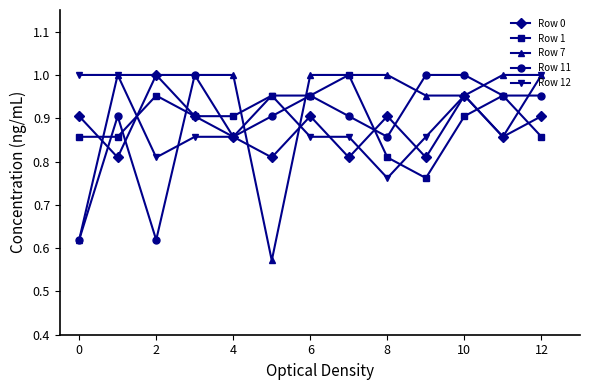

Which series has the largest range (max minus min)?

Row 7